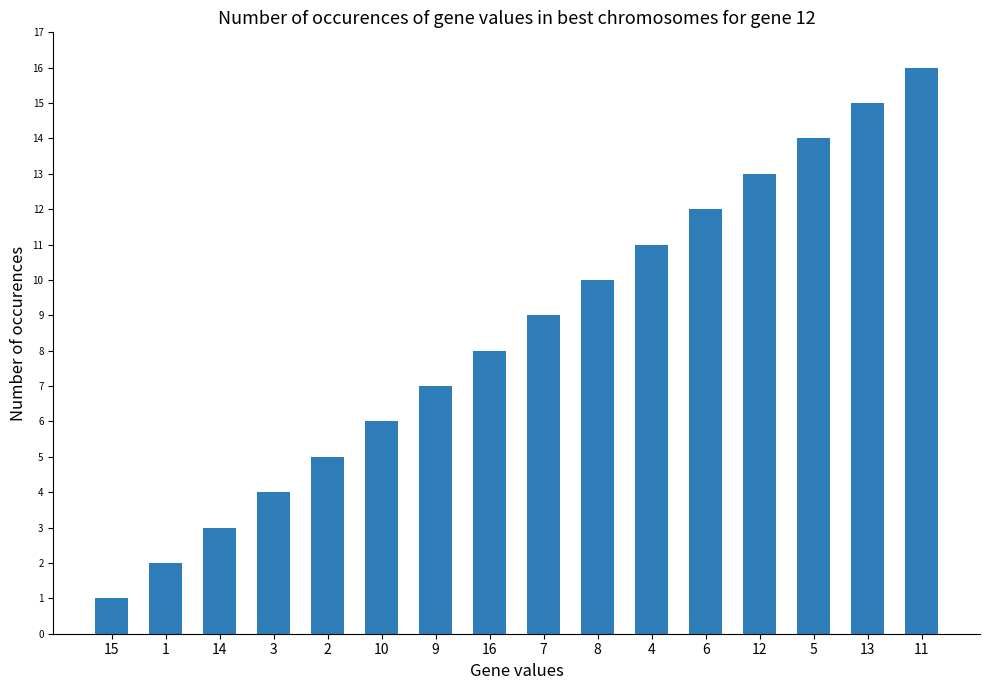

The value at 13 is 3. True or false?

False